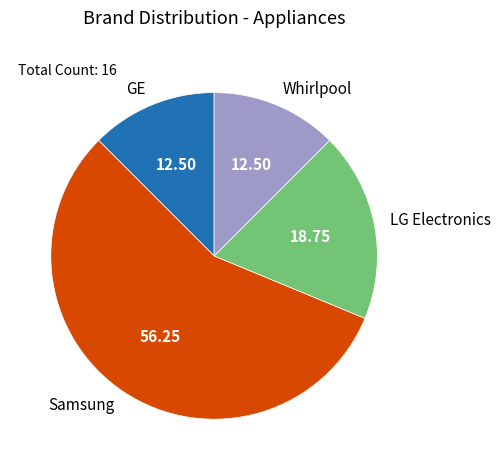

Which slice is the largest?

Samsung